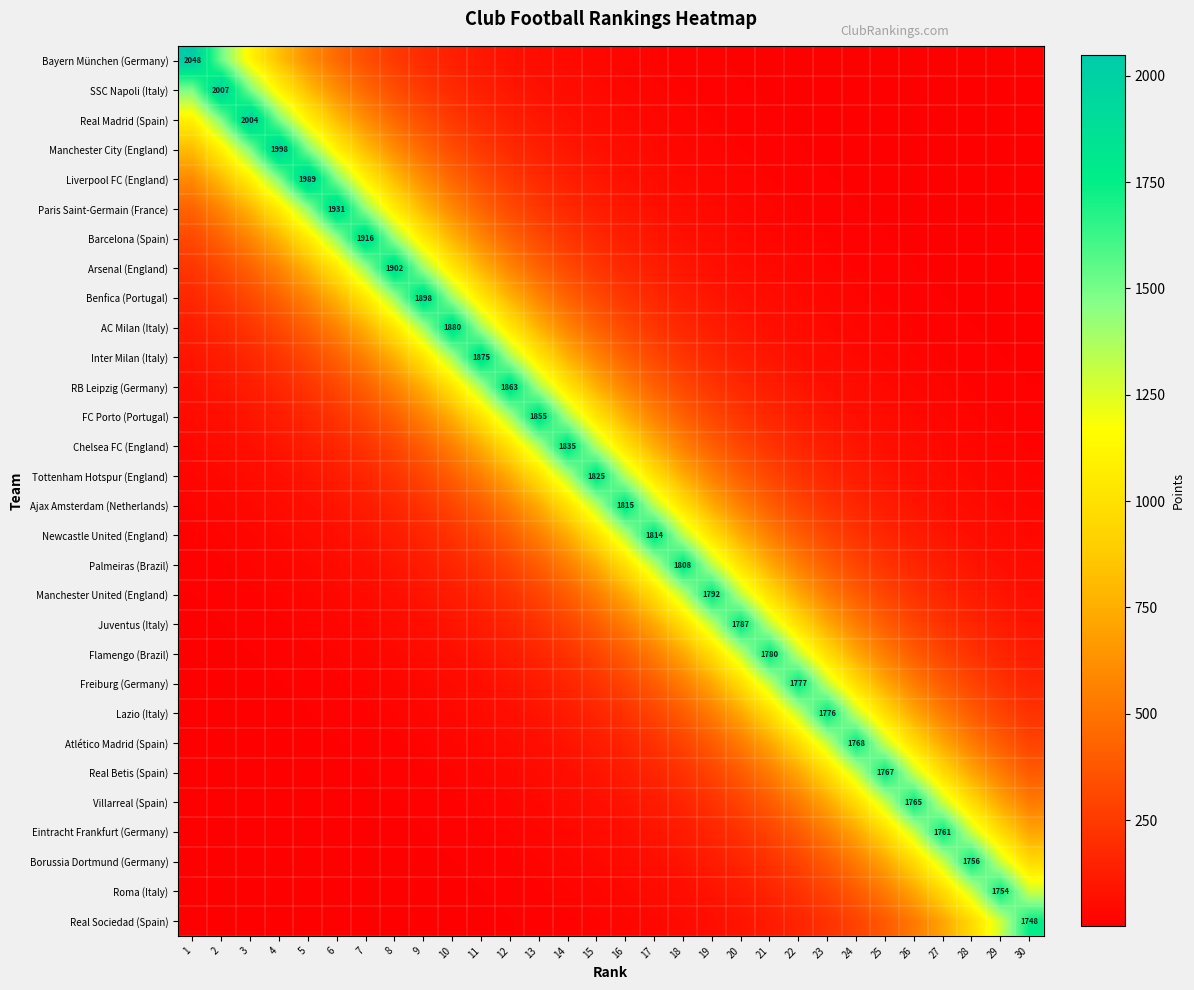

Rank the categories by FC Porto (Portugal) value from lowest to highest.

30, 29, 28, 27, 26, 1, 25, 2, 24, 3, 23, 4, 22, 5, 21, 6, 20, 7, 19, 8, 18, 9, 17, 10, 16, 11, 15, 12, 14, 13